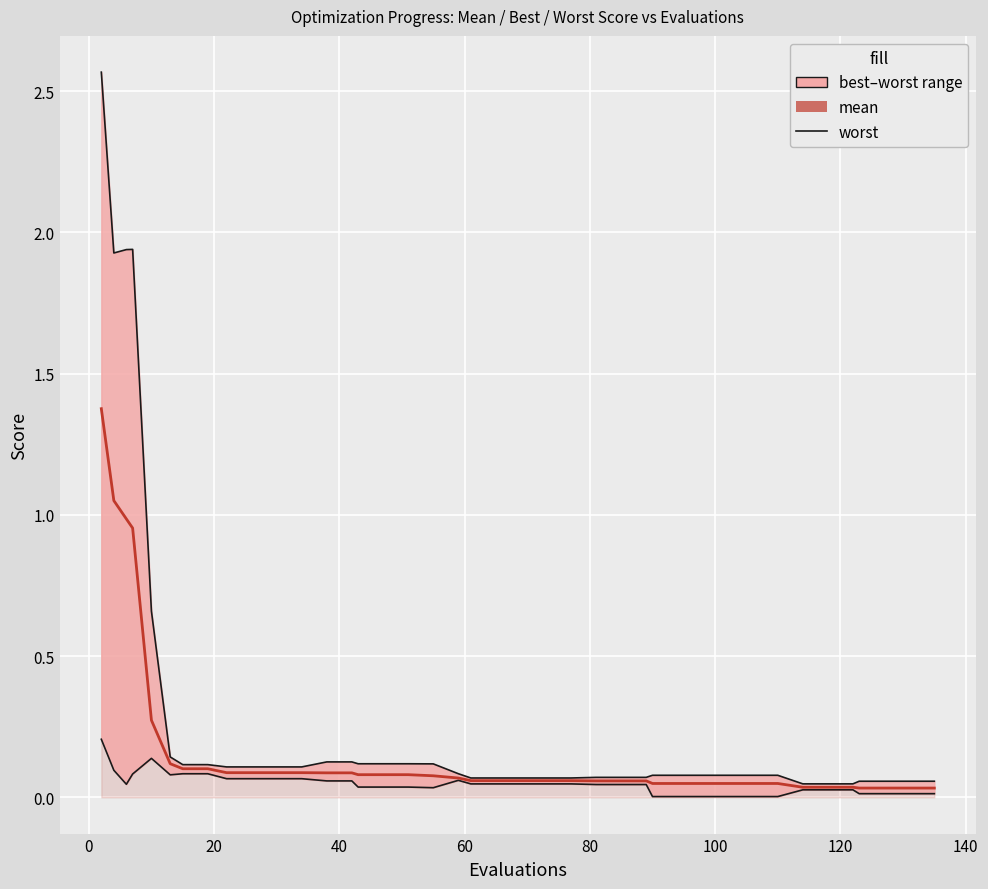

What is the value of the best point at the 13th from the left?

0.1